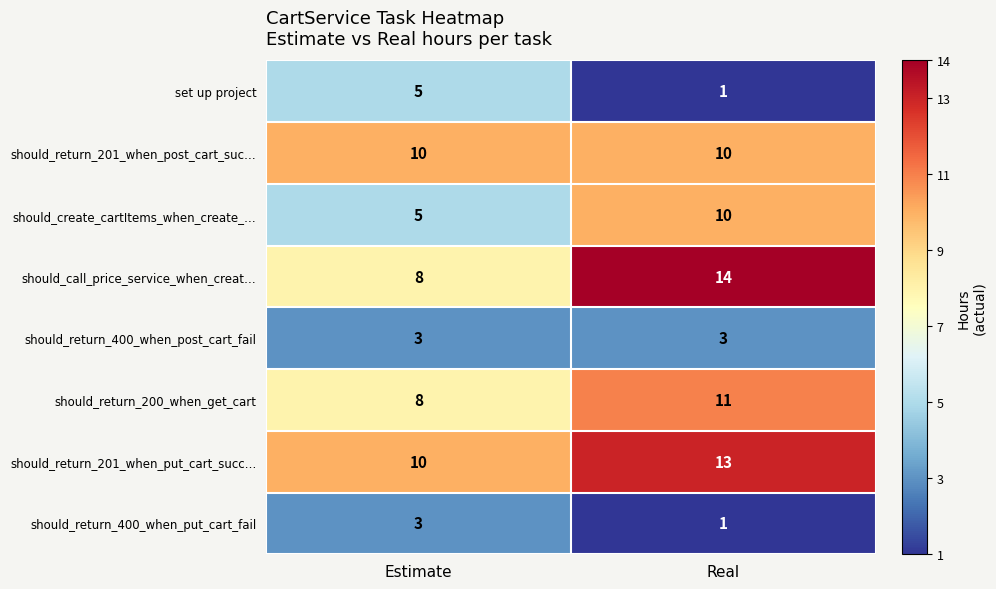

The should_return_201_when_put_cart_succ… series shows 7 at Real. True or false?

False